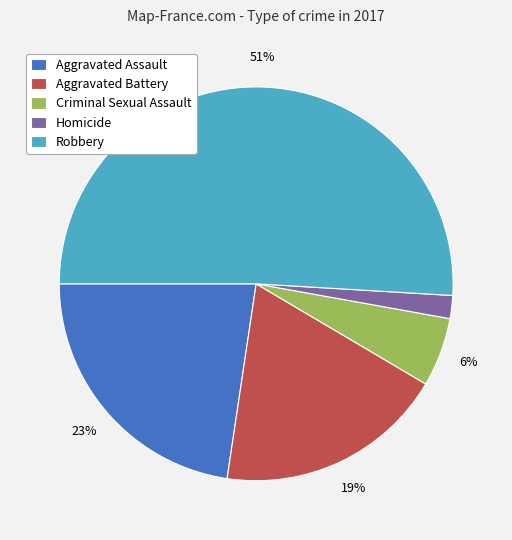

How many segments does this pie chart have?

5